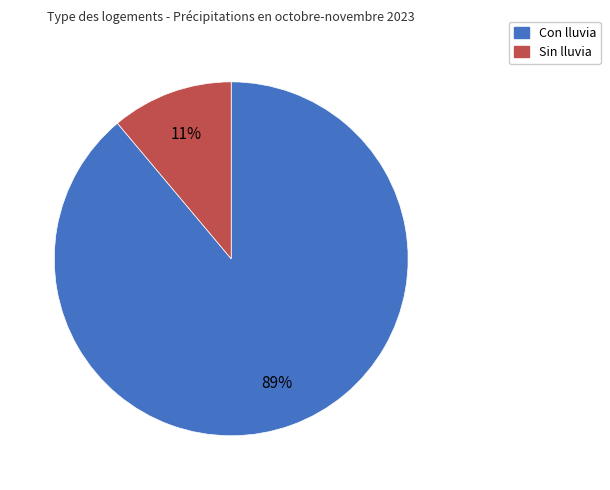

Which category accounts for the majority?

Con lluvia